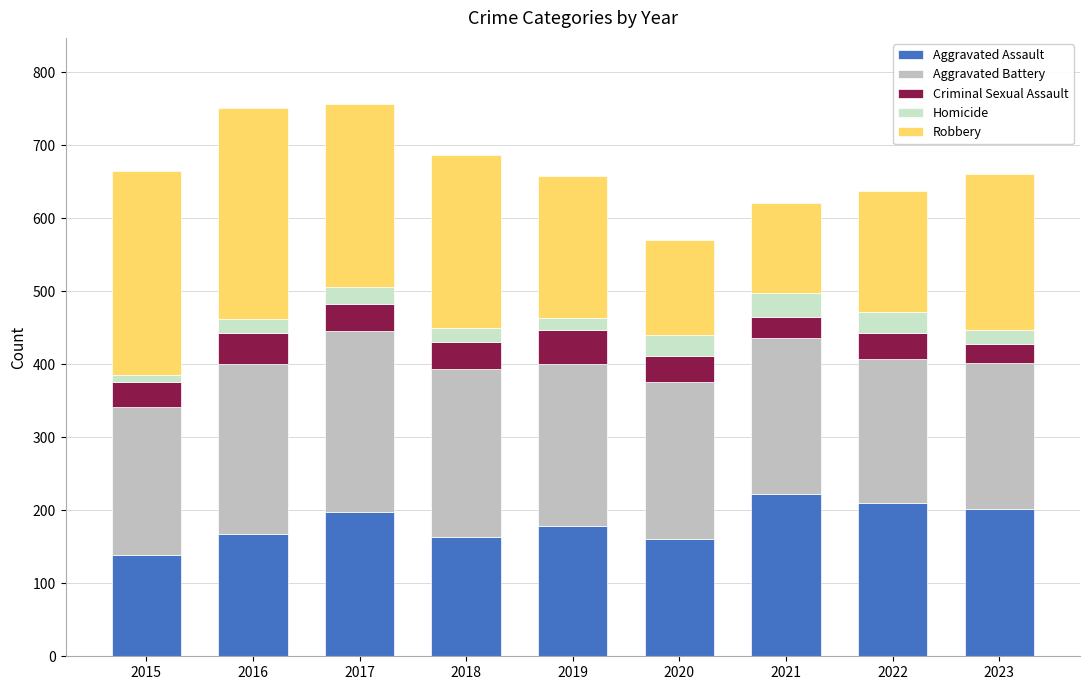

Between 2017 and 2022, which is larger?

2022